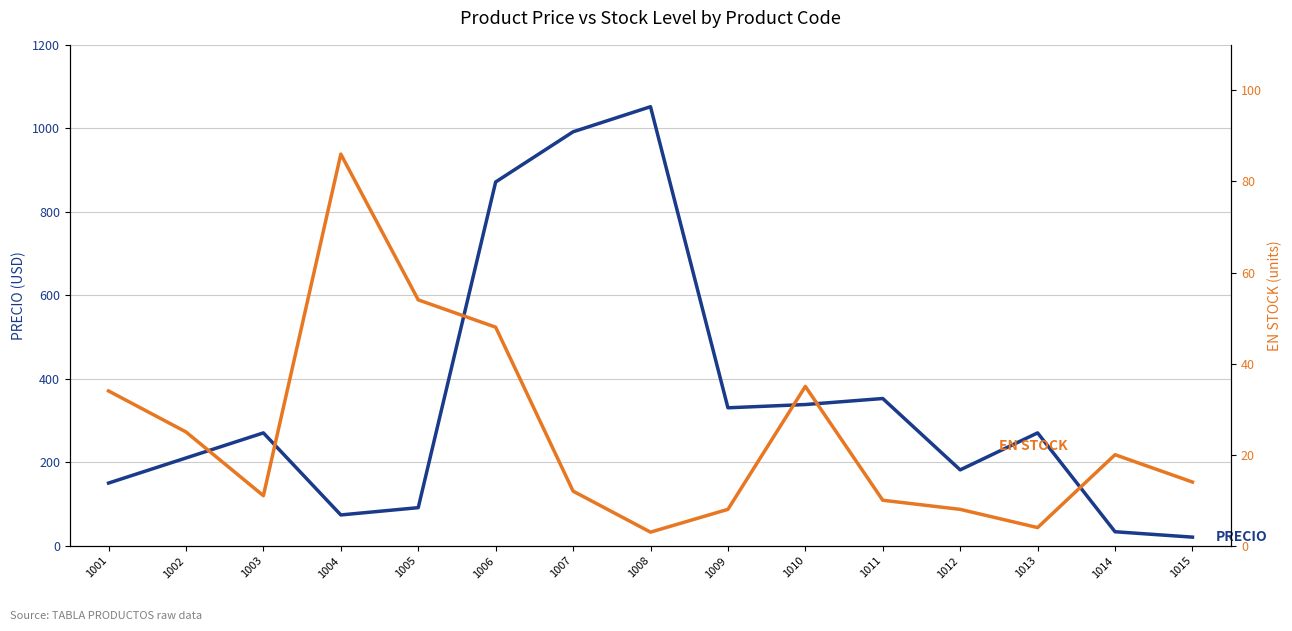

At which category is the sum across all series the highest?

1008